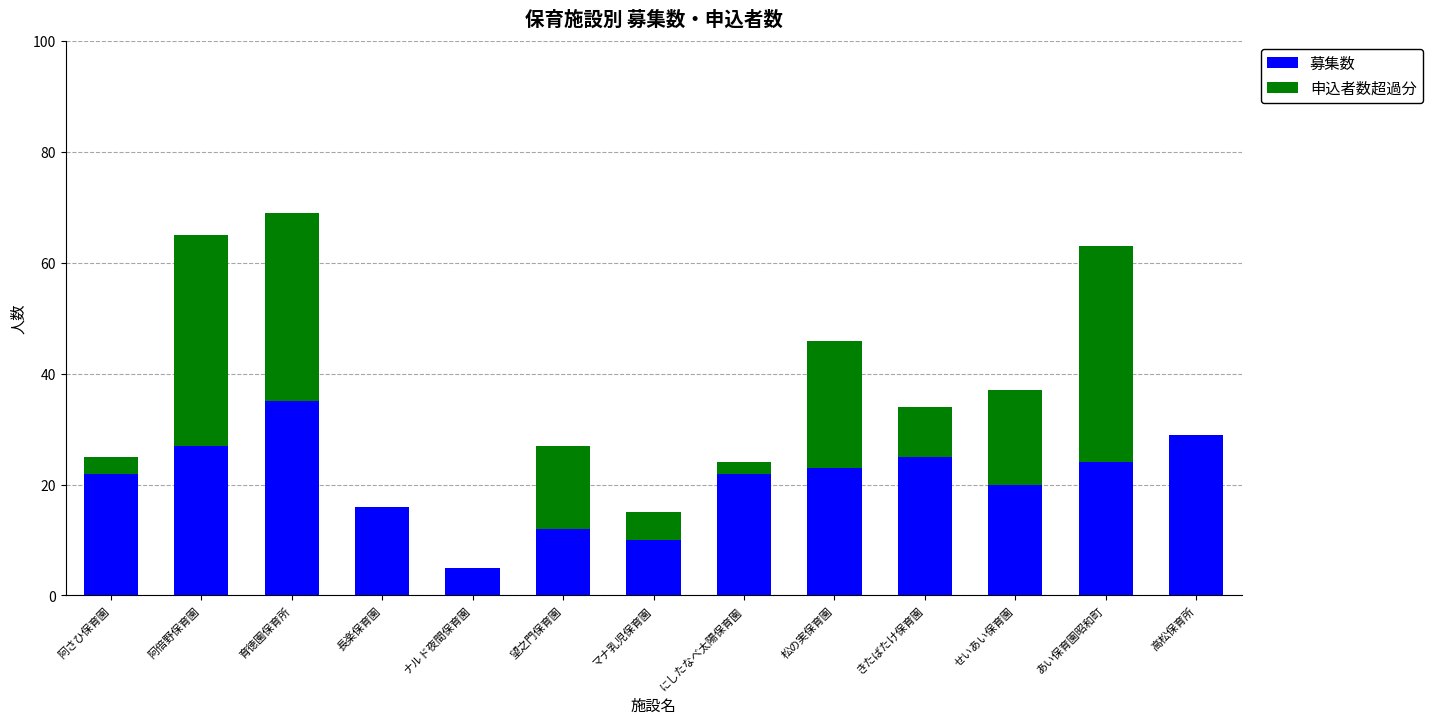

What is the sum of the 募集数 values at 育徳園保育所 and マナ乳児保育園?

45